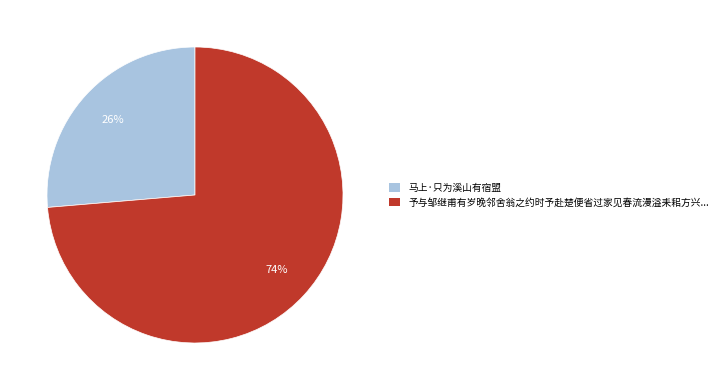

How many slices are in this pie chart?

2